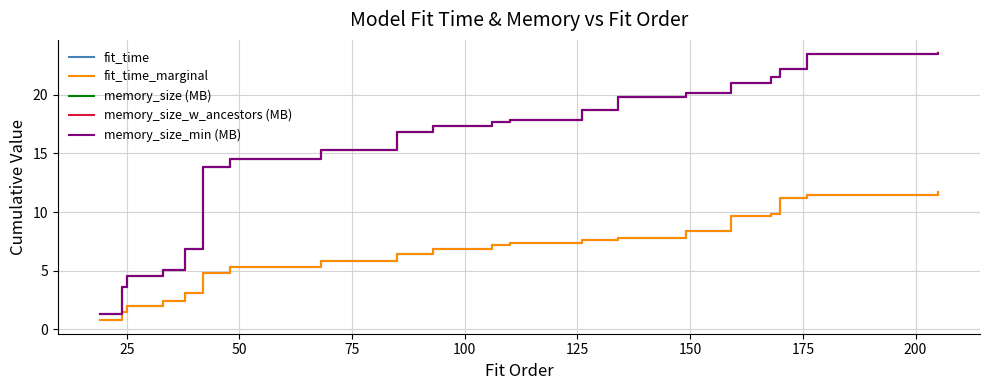

What is the difference between the maximum and minimum values in the fit_time series?

10.9